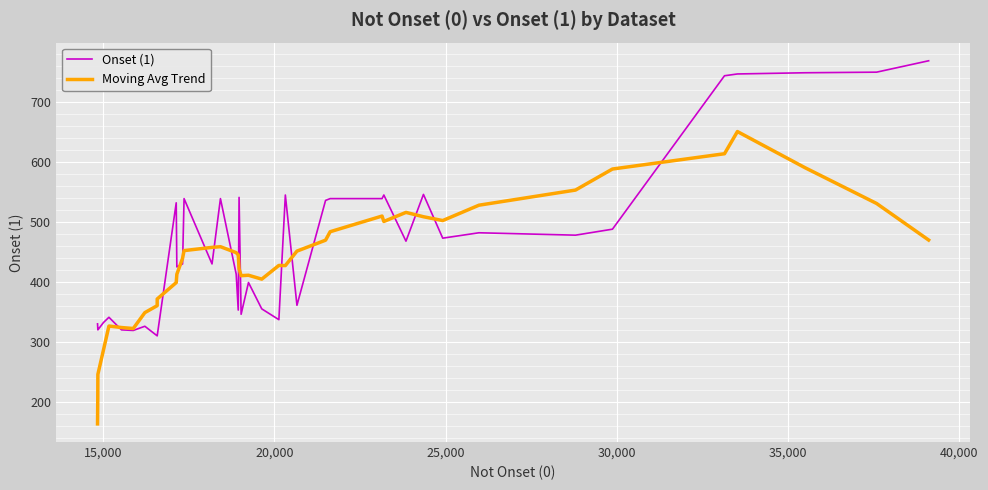

What is the sum of all Moving Avg Trend values?

17438.1